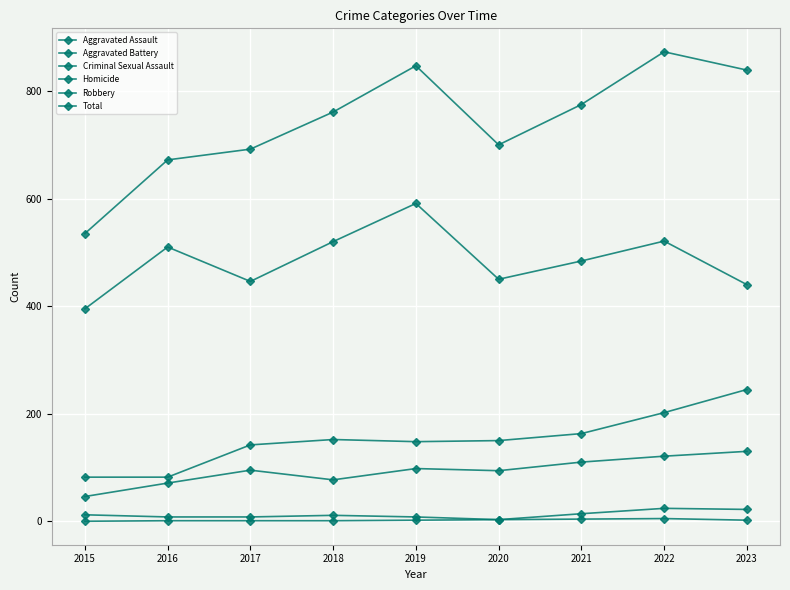

Reading left to right, list all the values displayed in this chart.

Aggravated Assault: 46	71	95	77	98	94	110	121	130
Aggravated Battery: 82	82	142	152	148	150	163	202	245
Criminal Sexual Assault: 12	8	8	11	8	3	14	24	22
Homicide: 0	1	1	1	2	3	4	5	2
Robbery: 395	510	446	520	591	450	484	521	440
Total: 535	672	692	761	847	700	775	873	839